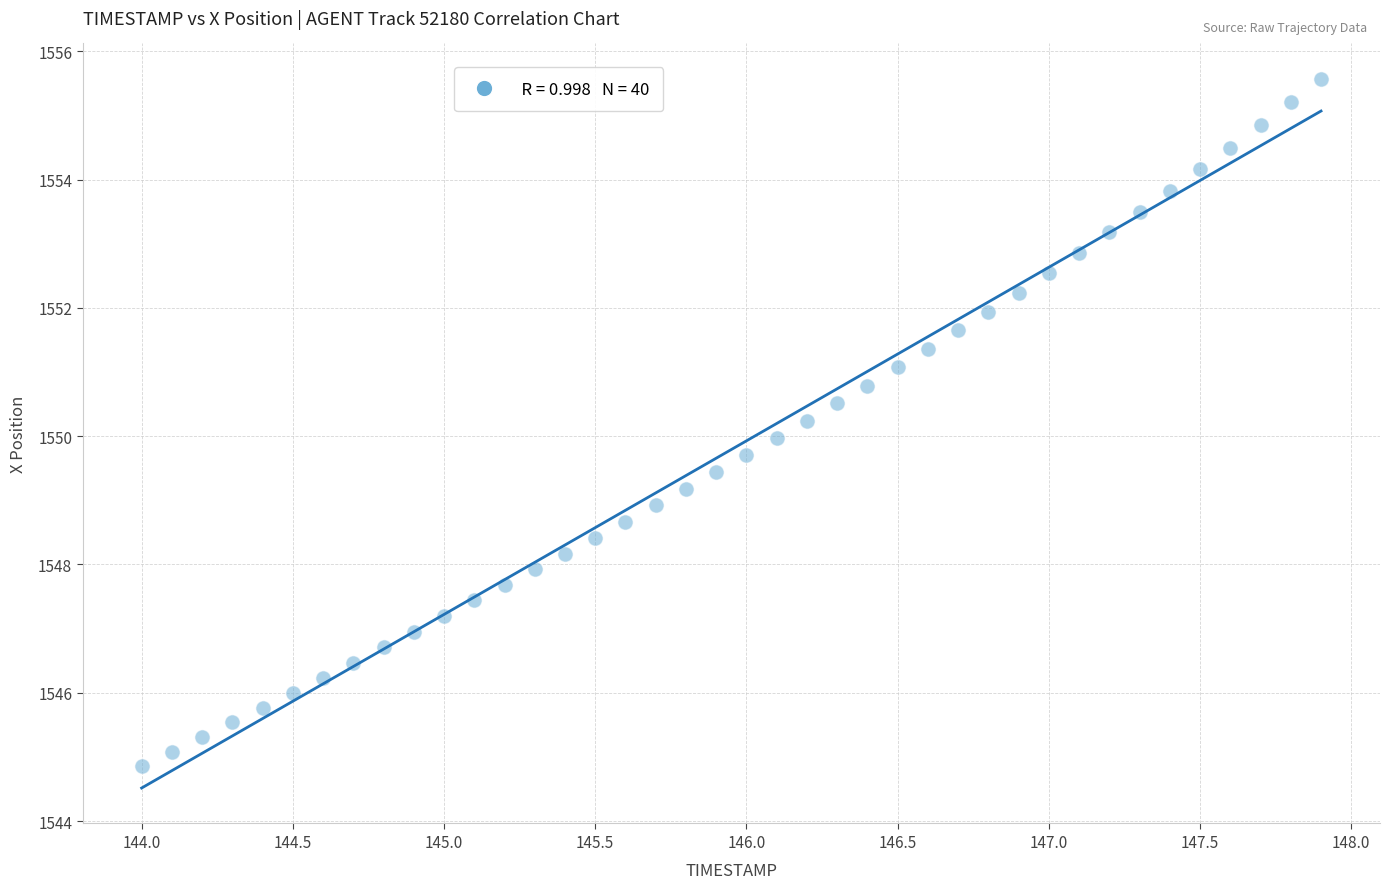

What is the range of Y values (max minus min)?

10.7